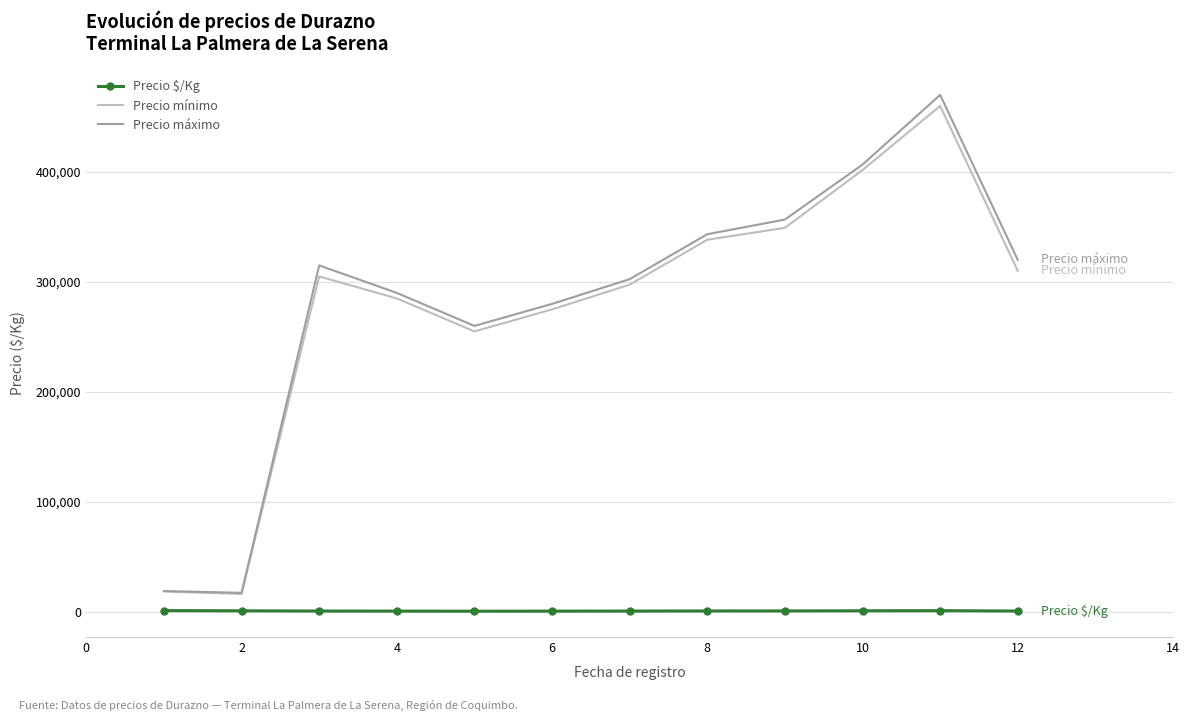

True or false: Precio mínimo and Precio $/Kg intersect in this chart.

False